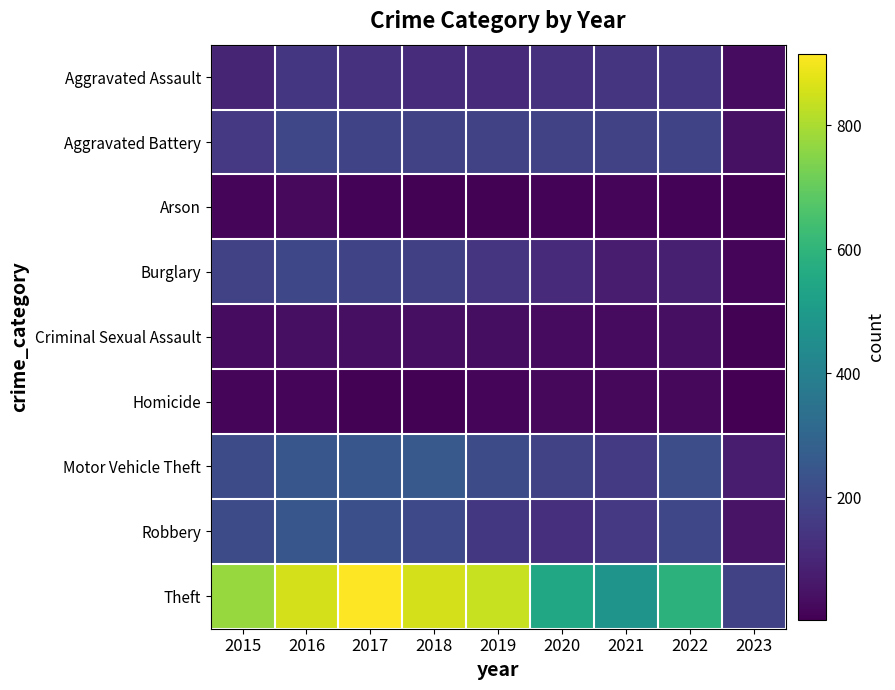

Reading left to right, extract all data points from this chart.

Aggravated Assault: 2015=95	2016=146	2017=131	2018=119	2019=113	2020=131	2021=142	2022=146	2023=31
Aggravated Battery: 2015=154	2016=196	2017=191	2018=183	2019=182	2020=180	2021=182	2022=190	2023=42
Arson: 2015=15	2016=25	2017=12	2018=8	2019=6	2020=12	2021=17	2022=11	2023=7
Burglary: 2015=178	2016=201	2017=189	2018=176	2019=143	2020=116	2021=71	2022=82	2023=17
Criminal Sexual Assault: 2015=31	2016=39	2017=39	2018=38	2019=37	2020=28	2021=30	2022=39	2023=6
Homicide: 2015=13	2016=18	2017=8	2018=8	2019=14	2020=22	2021=20	2022=20	2023=2
Motor Vehicle Theft: 2015=211	2016=245	2017=247	2018=256	2019=216	2020=184	2021=156	2022=218	2023=73
Robbery: 2015=212	2016=247	2017=224	2018=204	2019=150	2020=124	2021=153	2022=196	2023=50
Theft: 2015=774	2016=858	2017=916	2018=856	2019=841	2020=551	2021=474	2022=590	2023=177